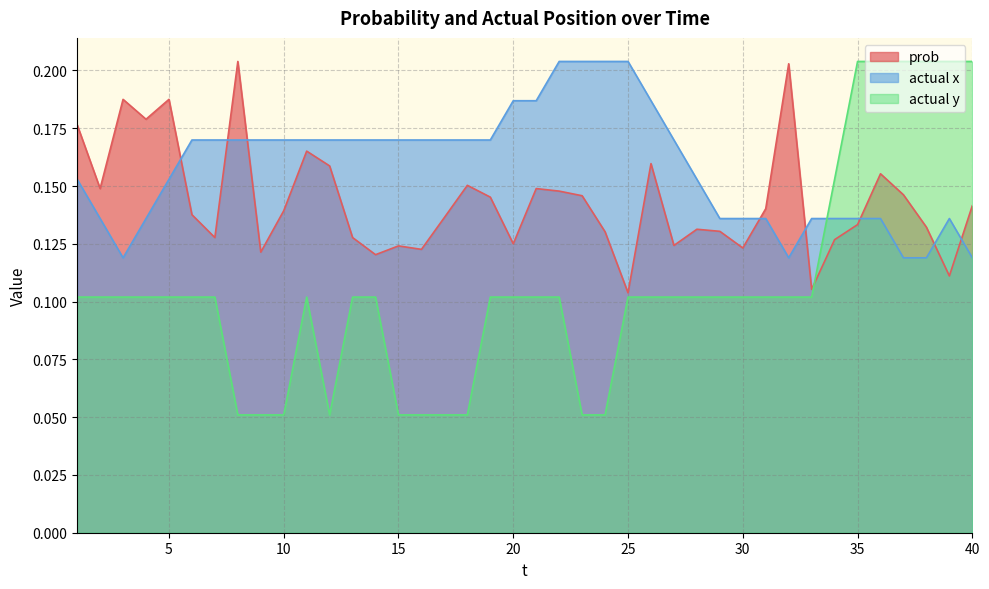

Does the chart have visible grid lines?

Yes